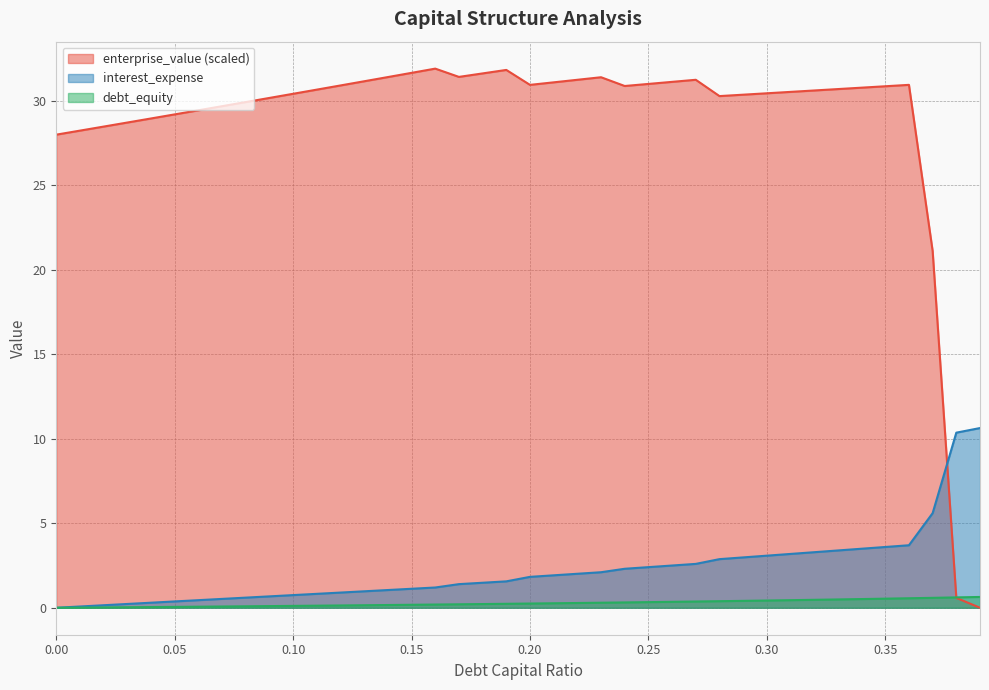

Which series has the widest spread of values?

enterprise_value (scaled)